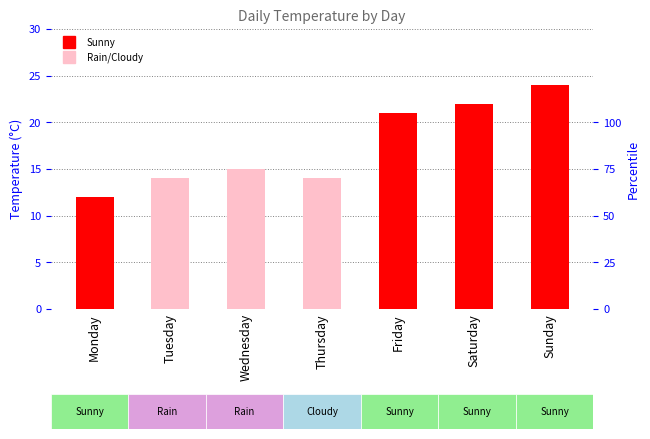

Reading left to right, what are all the values shown in this chart?

12	14	15	14	21	22	24